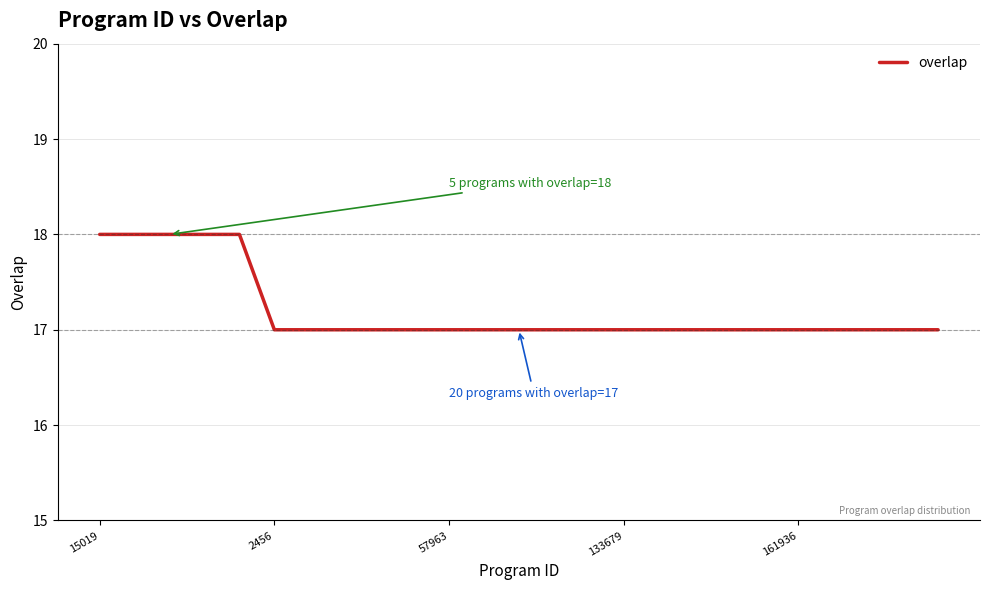

How many values are between 17 and 18?

25